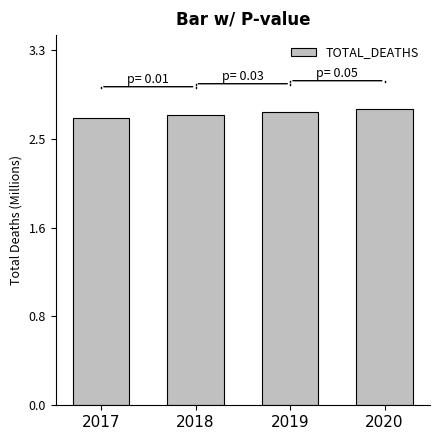

What is the sum of all values?

10.8